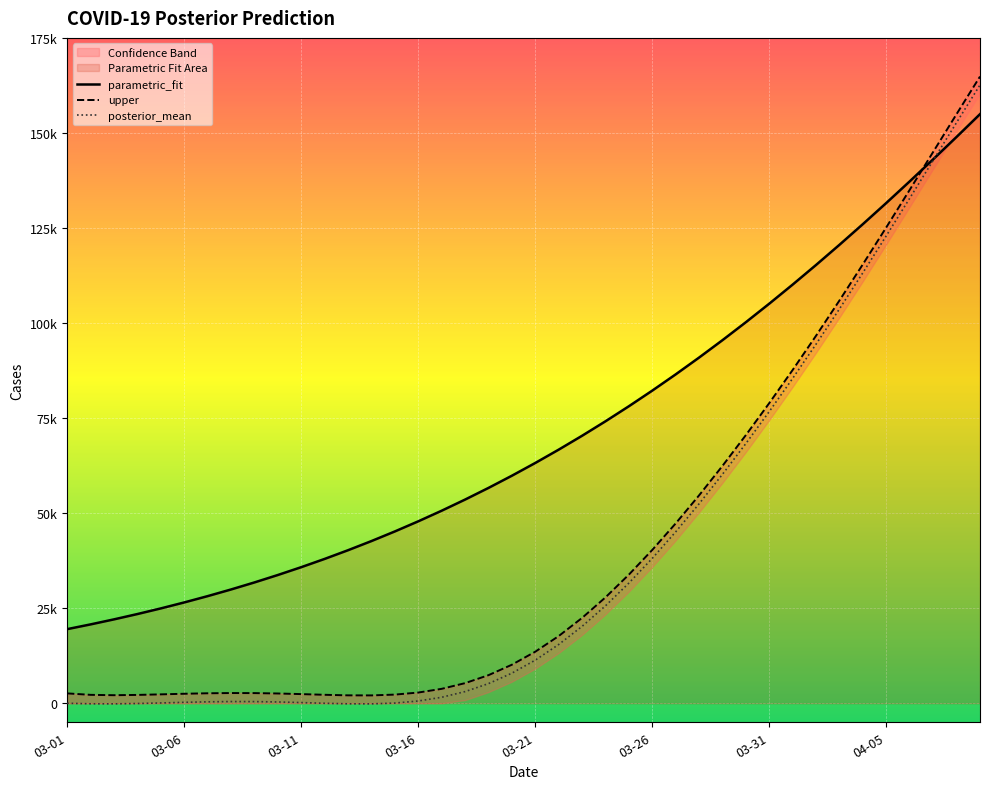

What is the sum of all upper values?

1665759.7